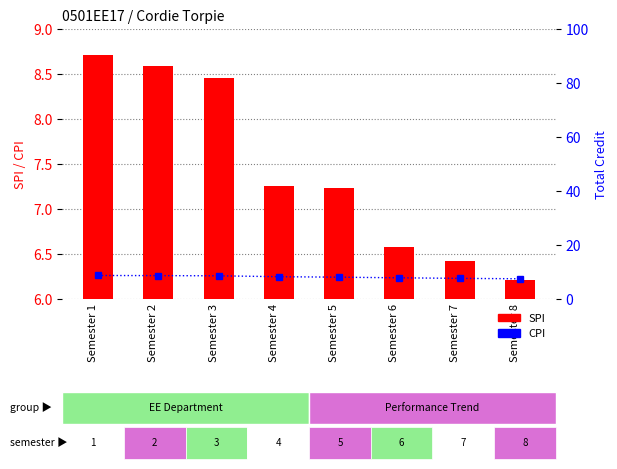

Does the chart contain stacked bars?

No